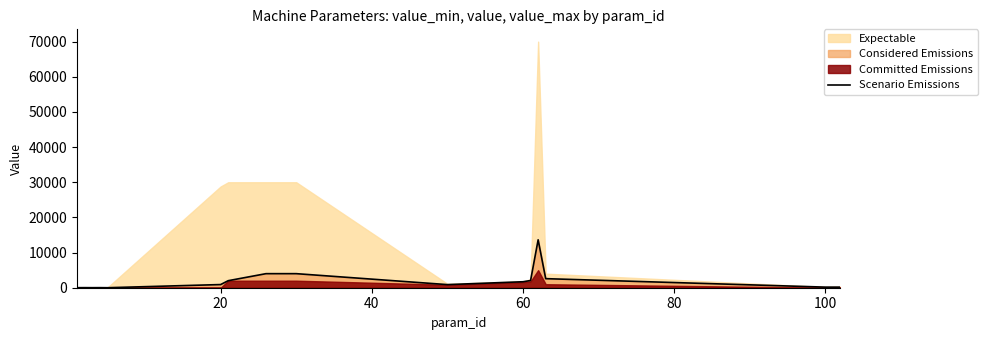

Reading left to right, extract all data points from this chart.

10	20	10	20	1	900	2000	4000	4000	4000	4000	4000	885	1700	2050	13631	2580	170	170	170